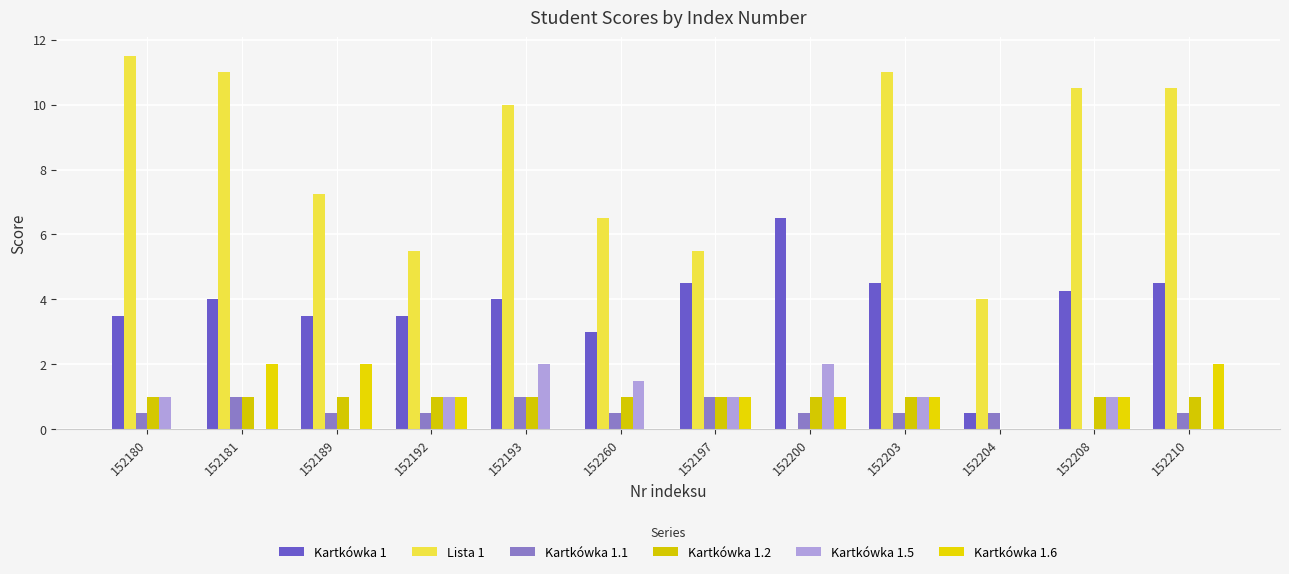

What is the sum of all Kartkówka 1.1 values?

7.0